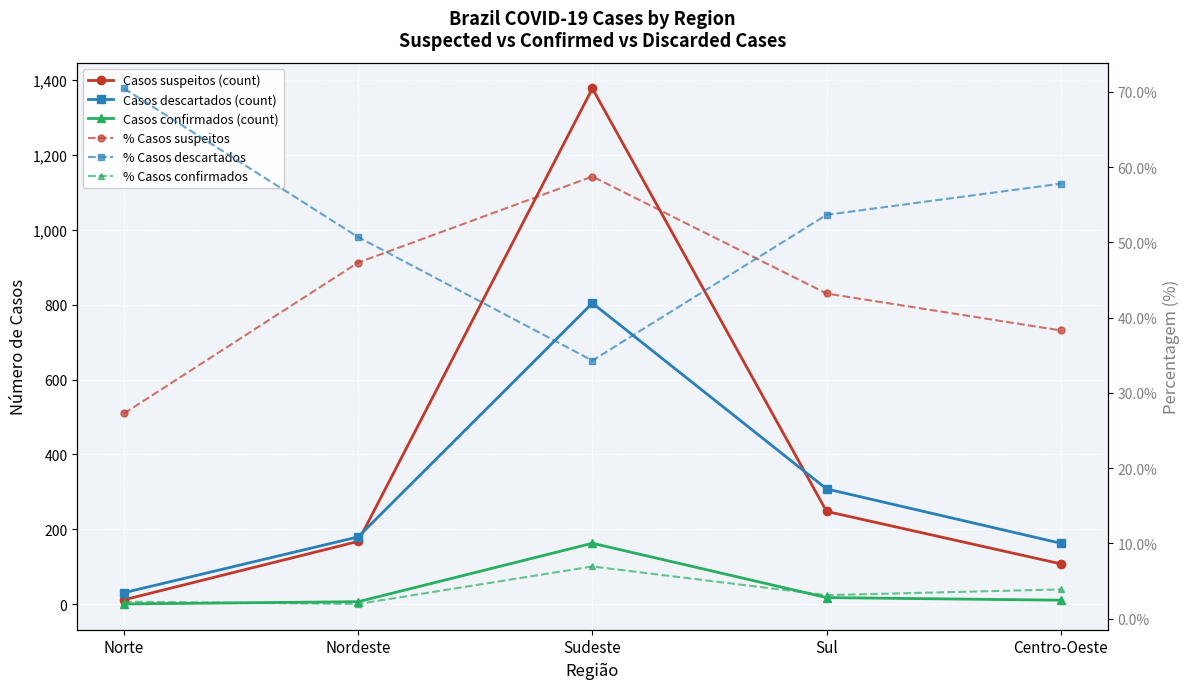

Which series has the largest total across all categories?

Casos suspeitos (count)